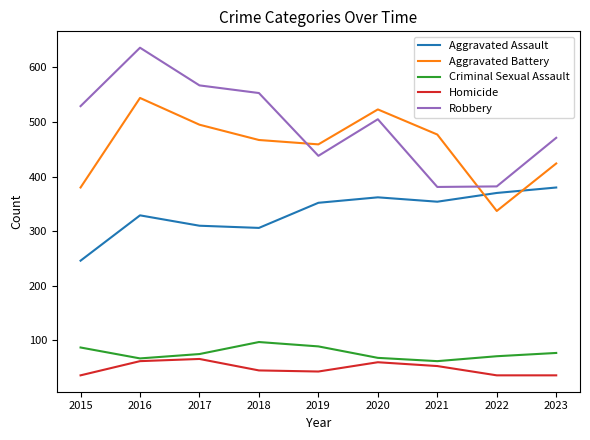

True or false: Homicide and Aggravated Battery intersect in this chart.

False